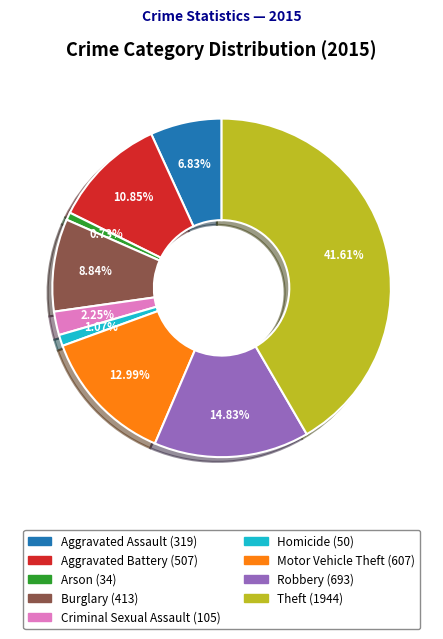

Which slice is the largest?

Theft